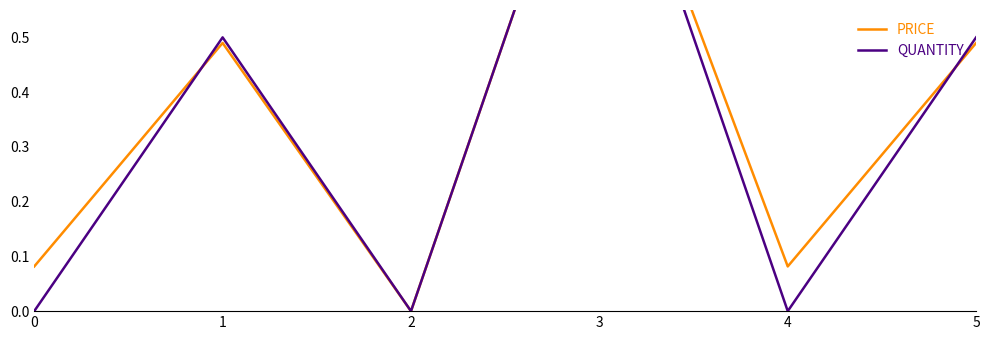

How many QUANTITY values are between 0 and 1?

6